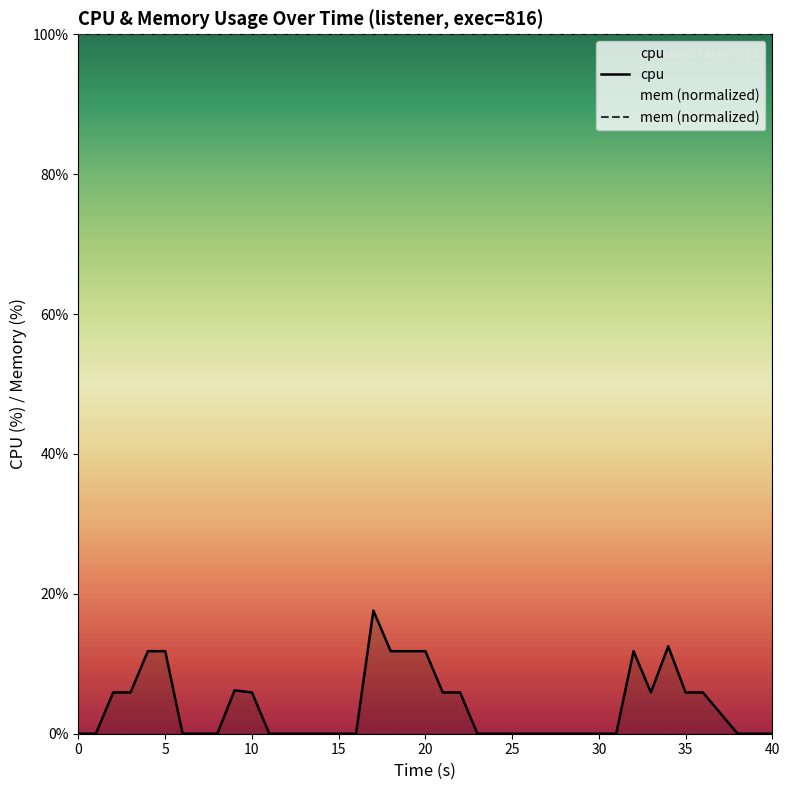

List the series in order of their overall mean, highest first.

mem (normalized), cpu